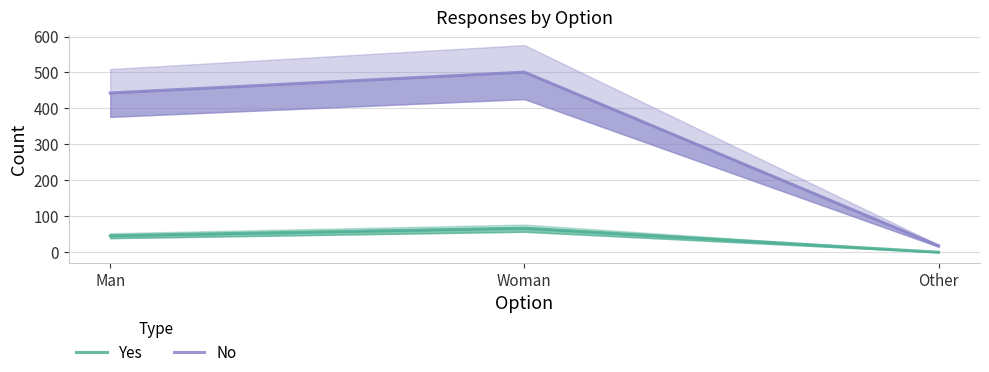

What are all the series names shown in the legend?

Yes, No